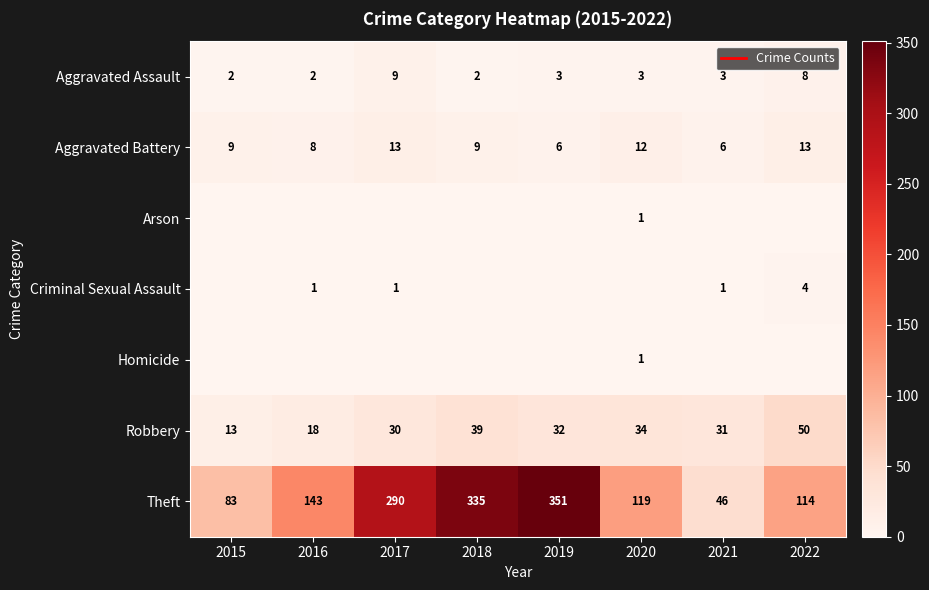

The value of Aggravated Assault at 2020 is 1. True or false?

False